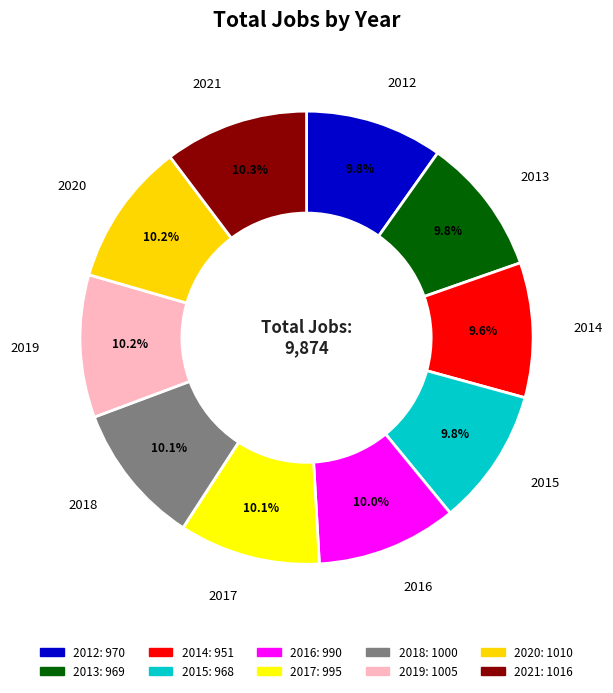

The 2018 slice represents 10% of the pie. True or false?

True